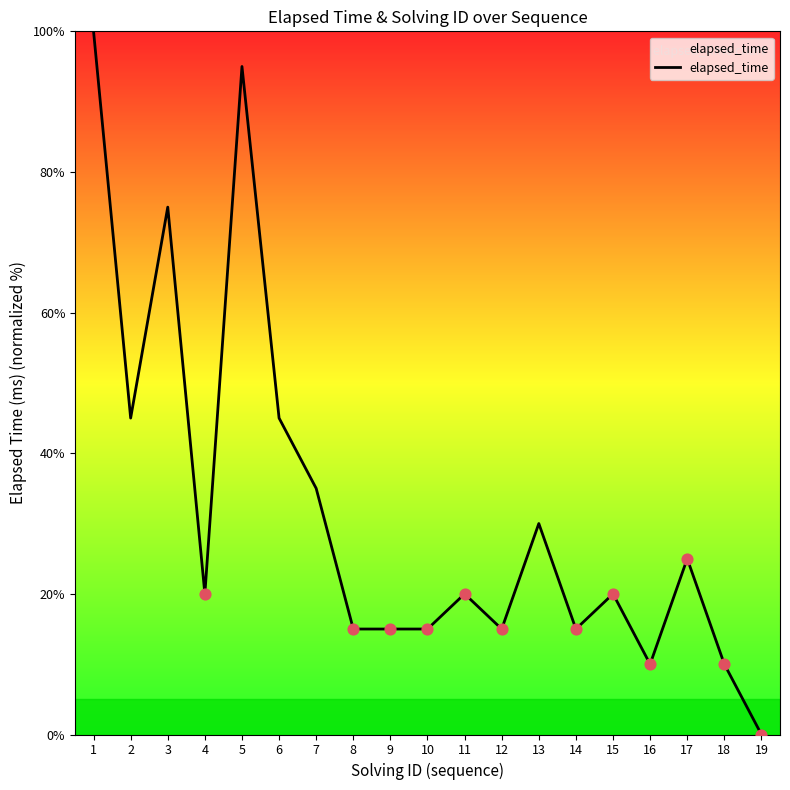

What is the change in value from 3 to 16?

-65